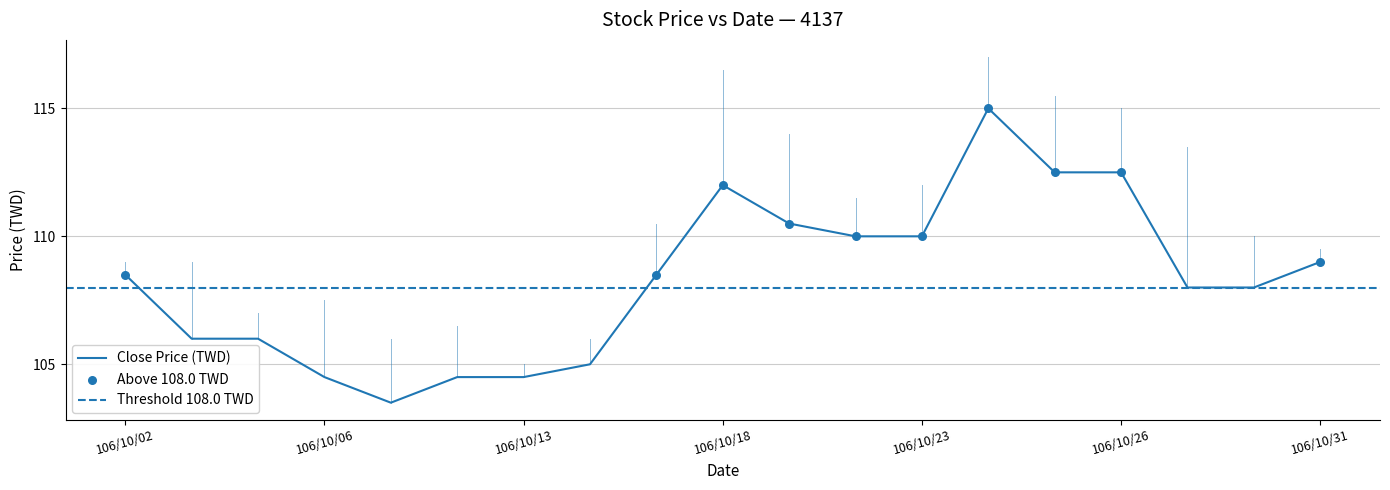

What is the highest value of the Close Price (TWD) series?

115.0